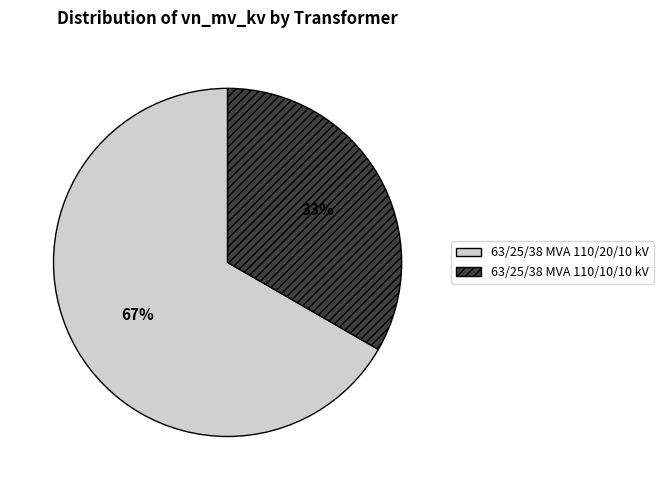

Which slice is the smallest?

63/25/38 MVA 110/10/10 kV